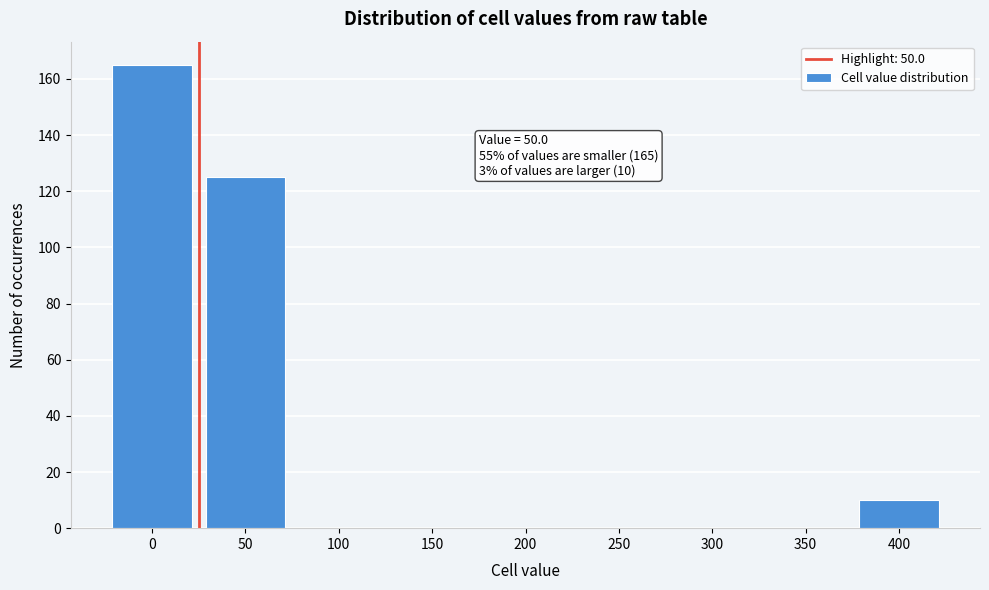

Reading right to left, what are all the values shown in this chart?

400=10	350=0	300=0	250=0	200=0	150=0	100=0	50=125	0=165